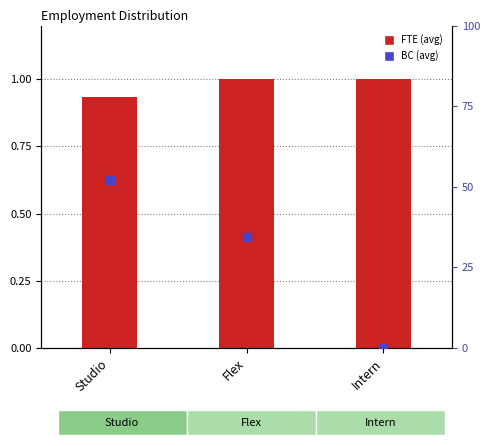

Which series contains the lowest Y value?

BC (avg)